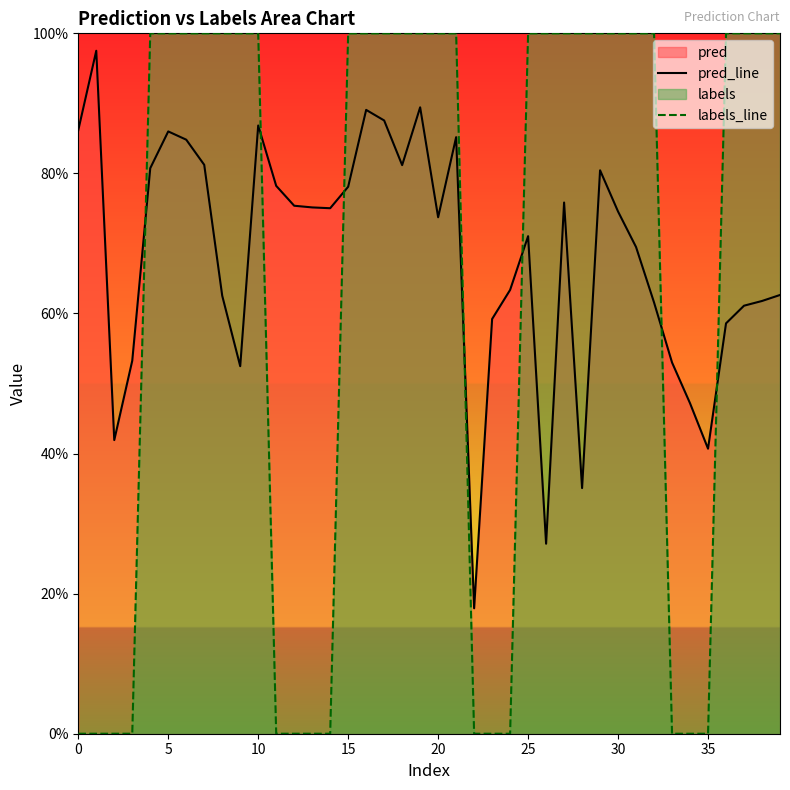

List the series in order of their overall mean, lowest first.

labels_line, pred_line